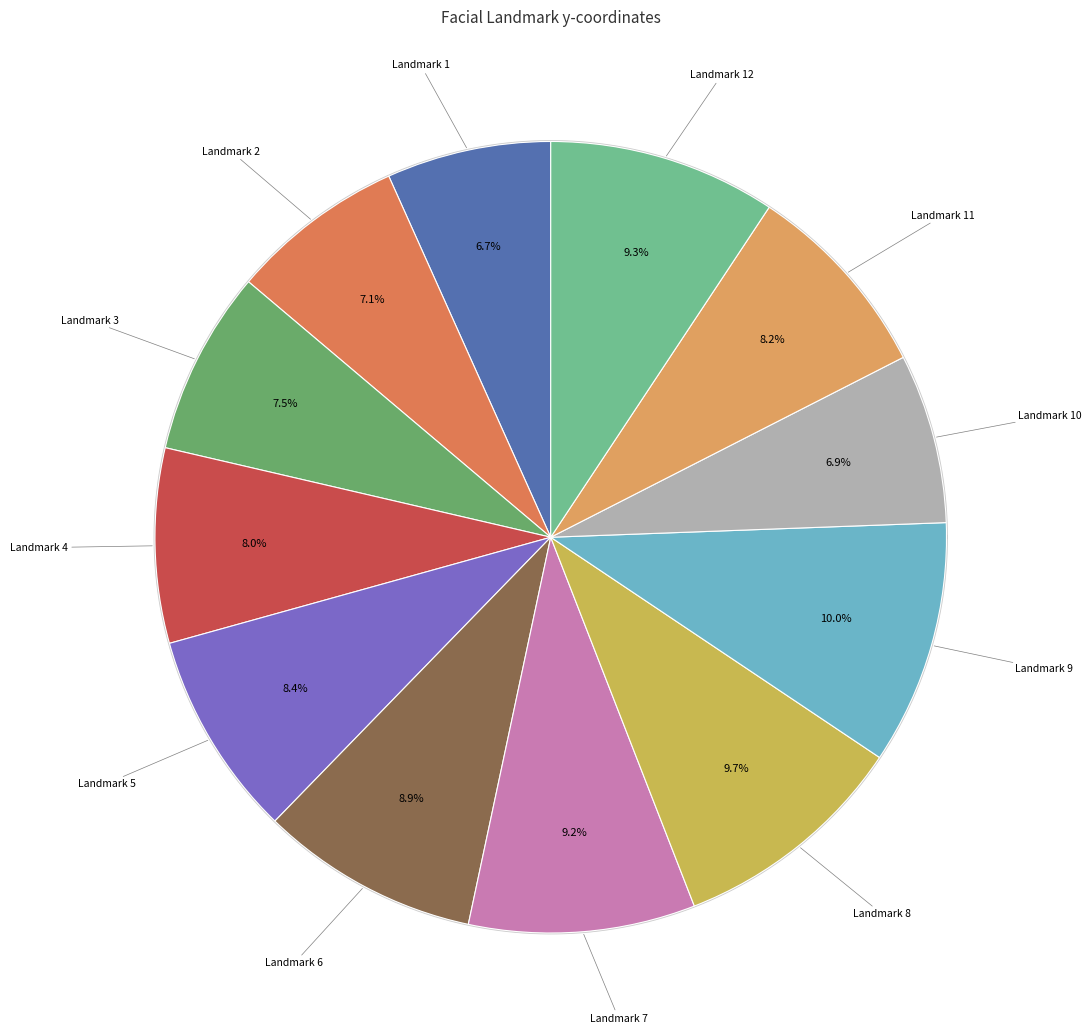

True or false: 2 accounts for 7% of the total.

True